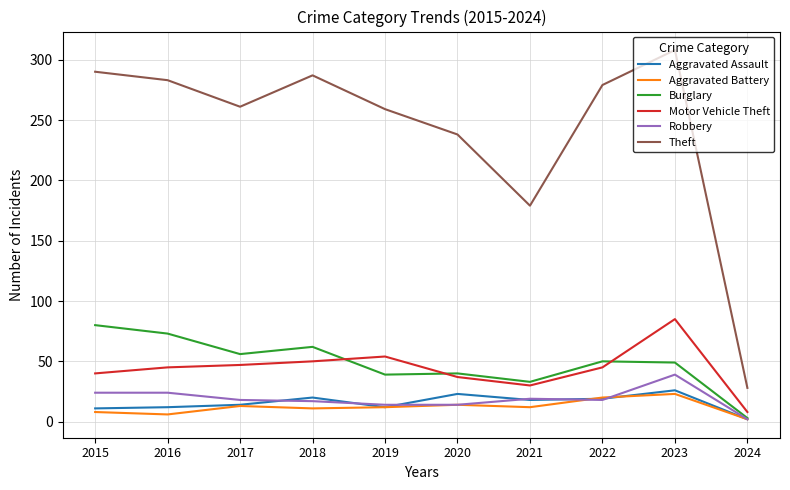

How many lines are shown in the chart?

6